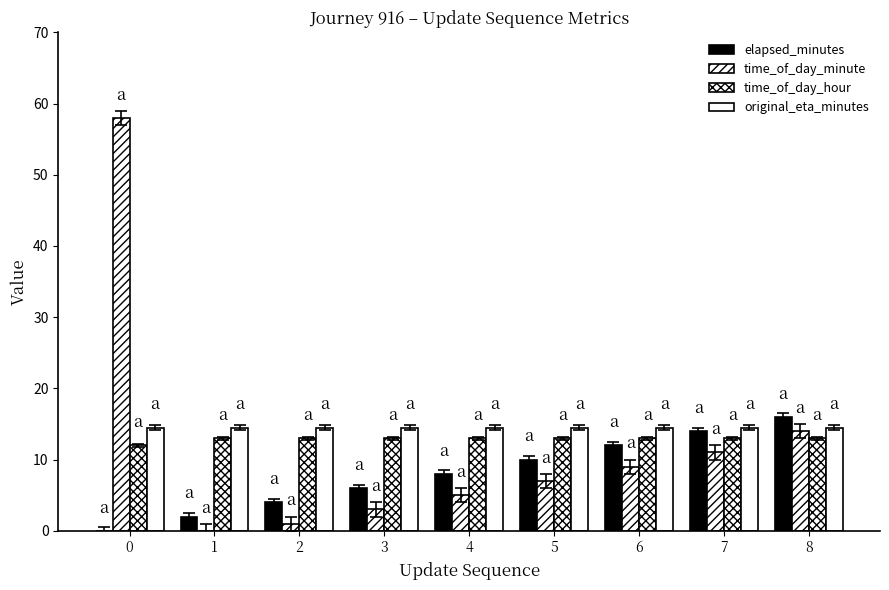

Does the chart contain stacked bars?

No